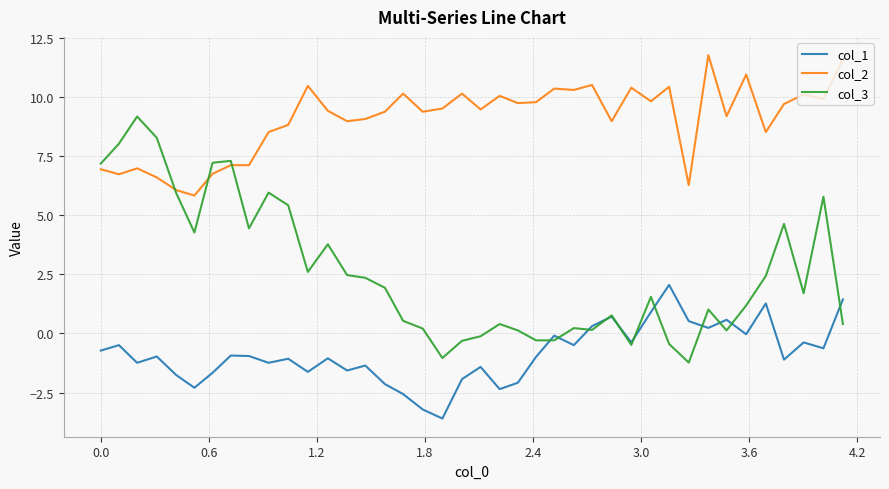

True or false: col_3 and col_1 intersect in this chart.

True